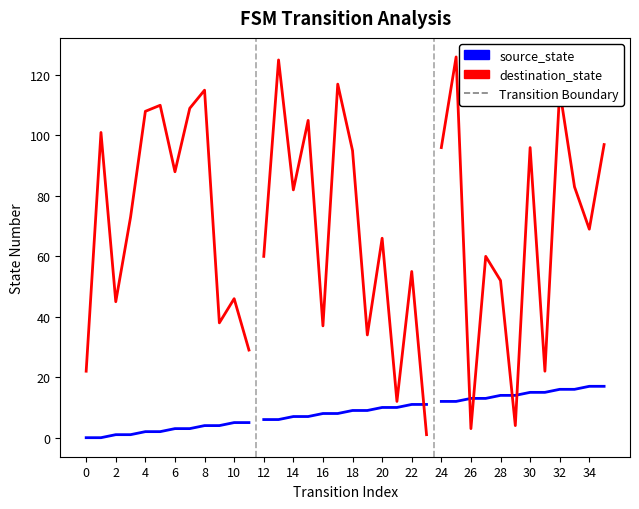

What are all the series names shown in the legend?

source_state, destination_state